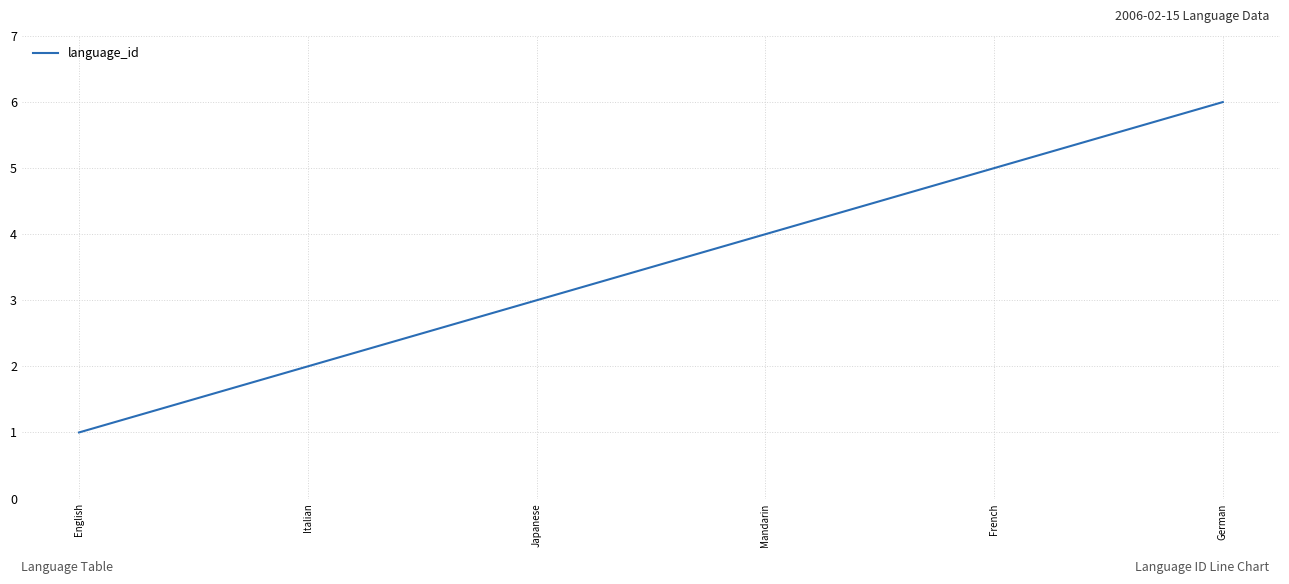

Read the value at German.

6